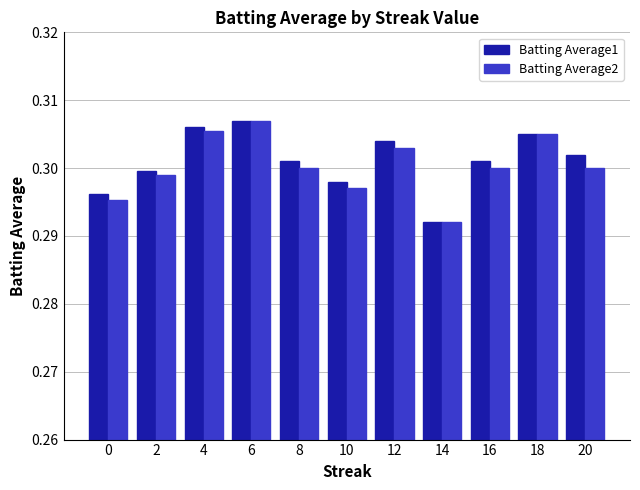

Where is Batting Average1 nearest to the value 0?

14